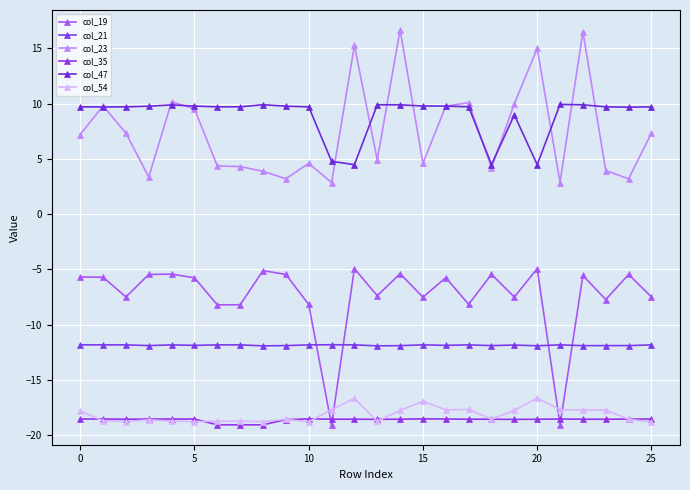

How many lines are shown in the chart?

6